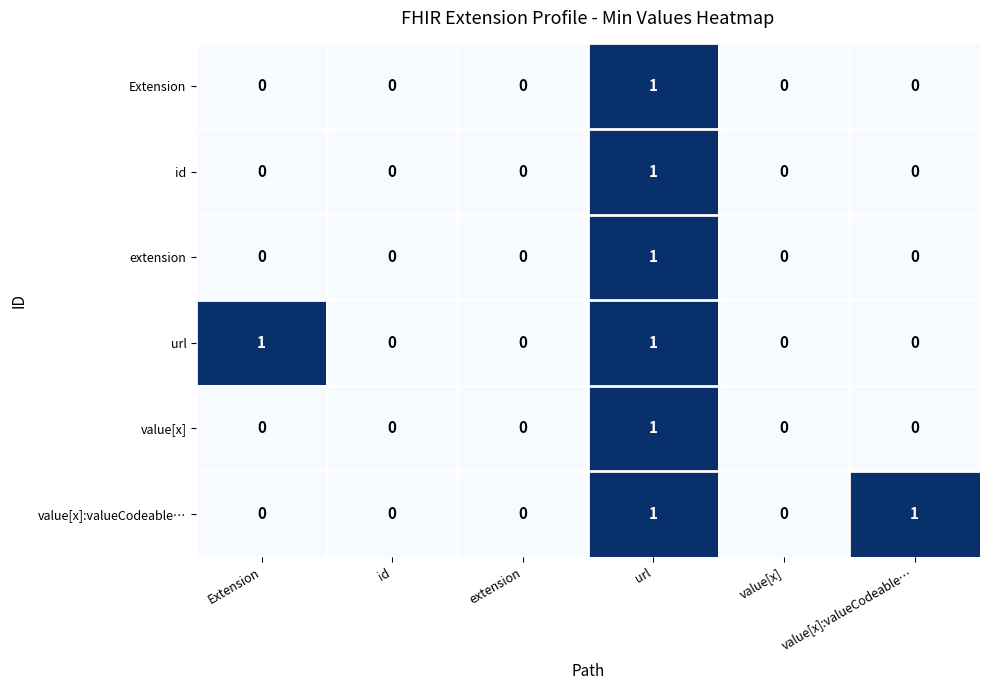

At which label does extension reach its peak?

url